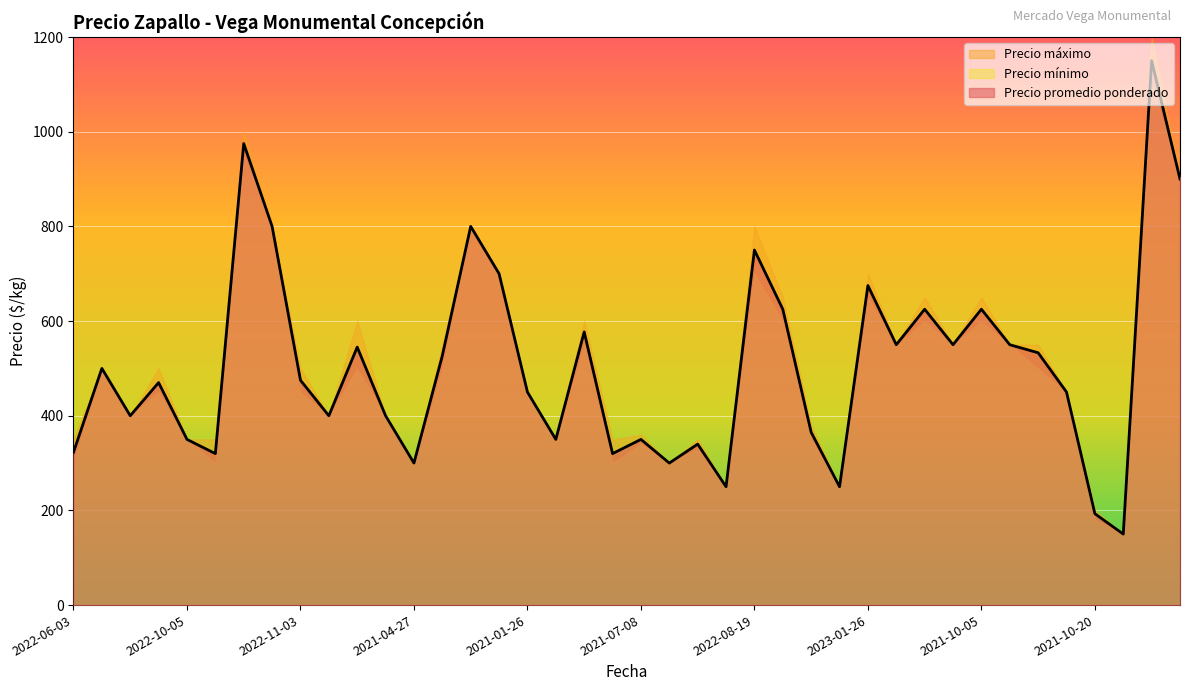

What is the difference between the second highest and second lowest values in the Precio promedio ponderado series?

782